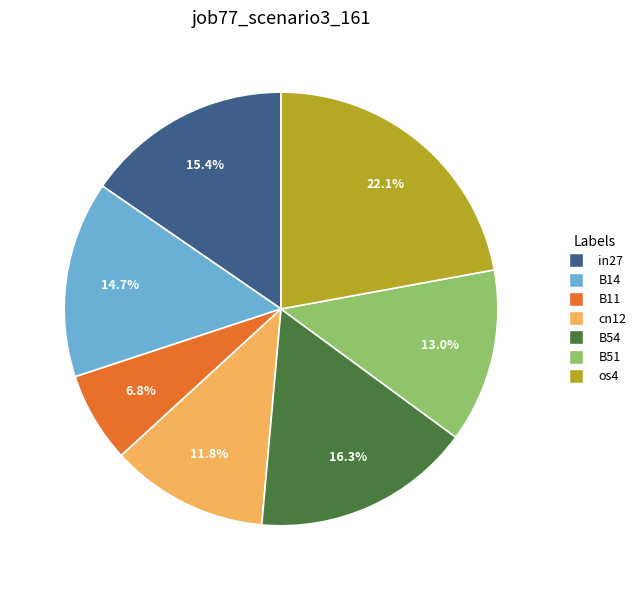

Is there a majority slice in this chart?

No